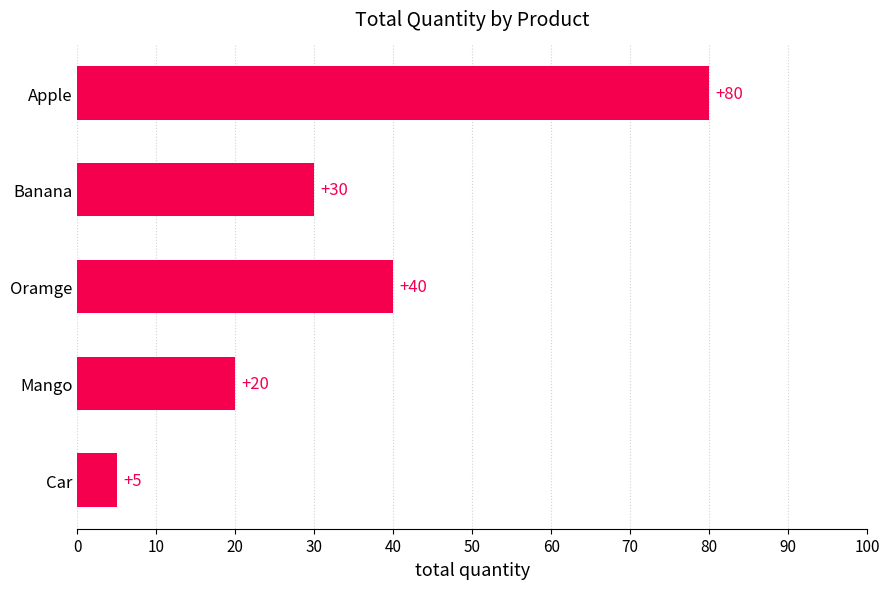

List the labels in order of value, smallest first.

Car, Mango, Banana, Oramge, Apple